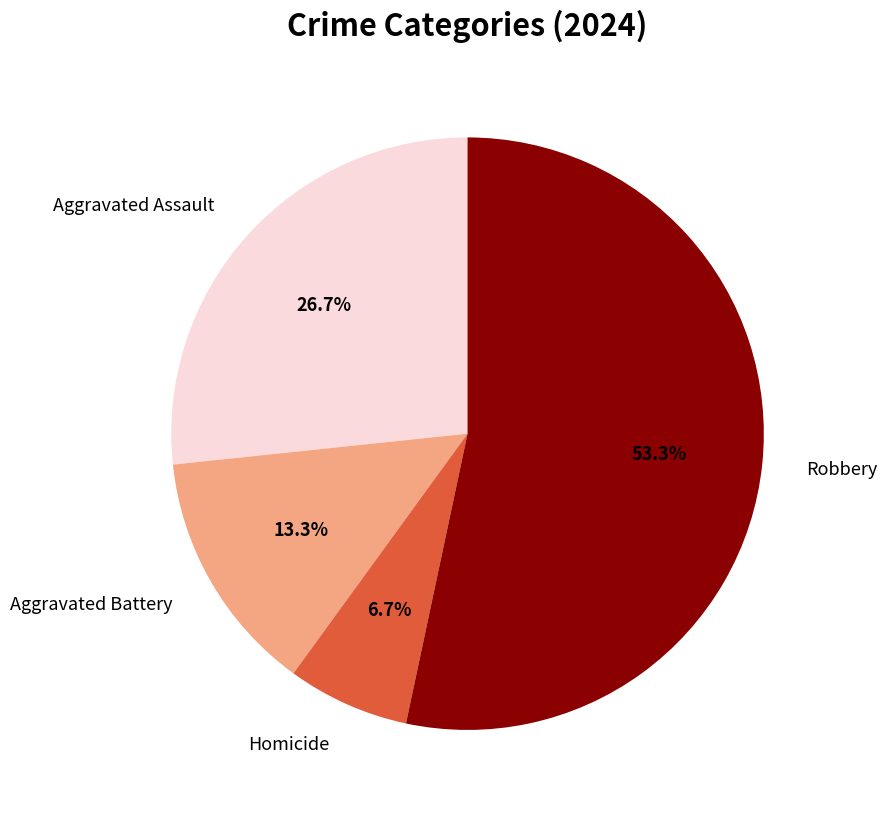

Is there any slice that represents more than half of the pie?

Yes